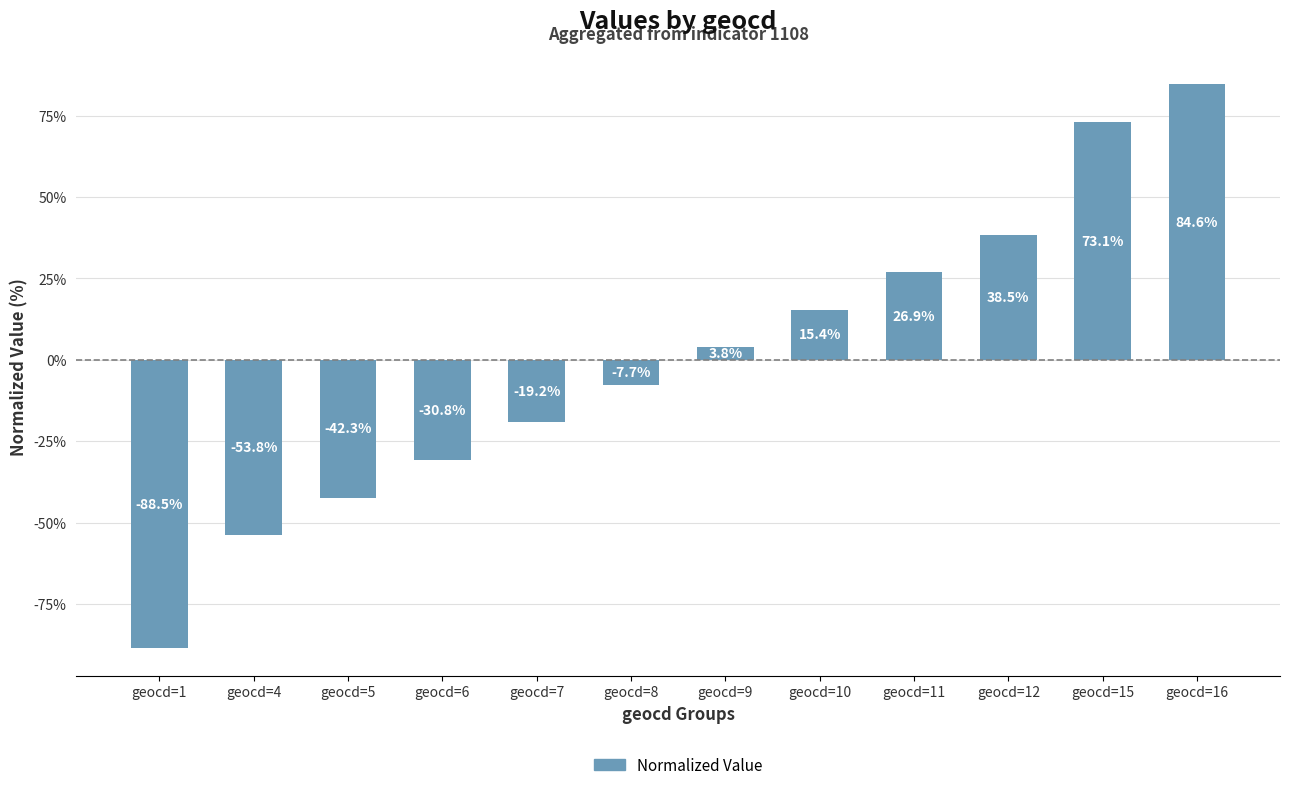

What is the value of the 11th bar from the left?

73.1